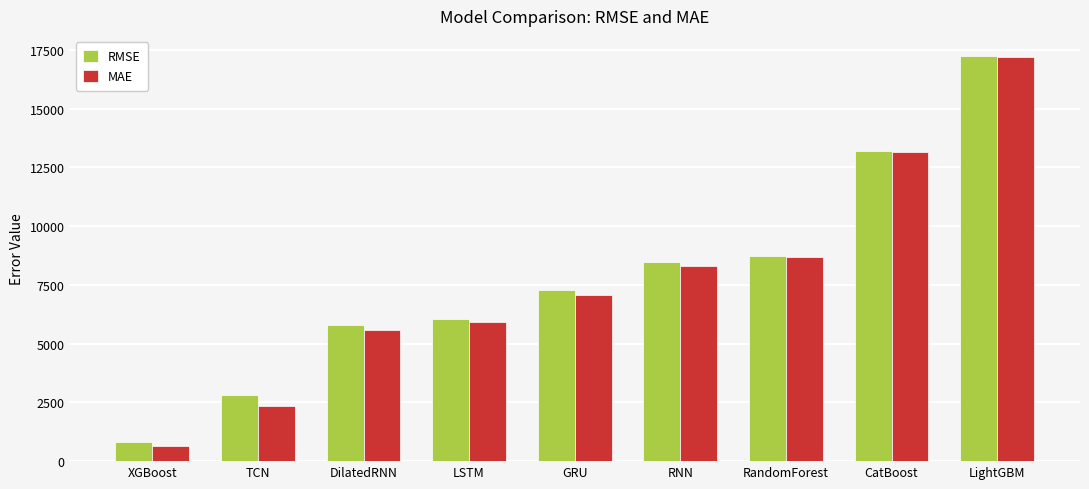

Is it true that MAE equals 1611.1 at TCN?

False